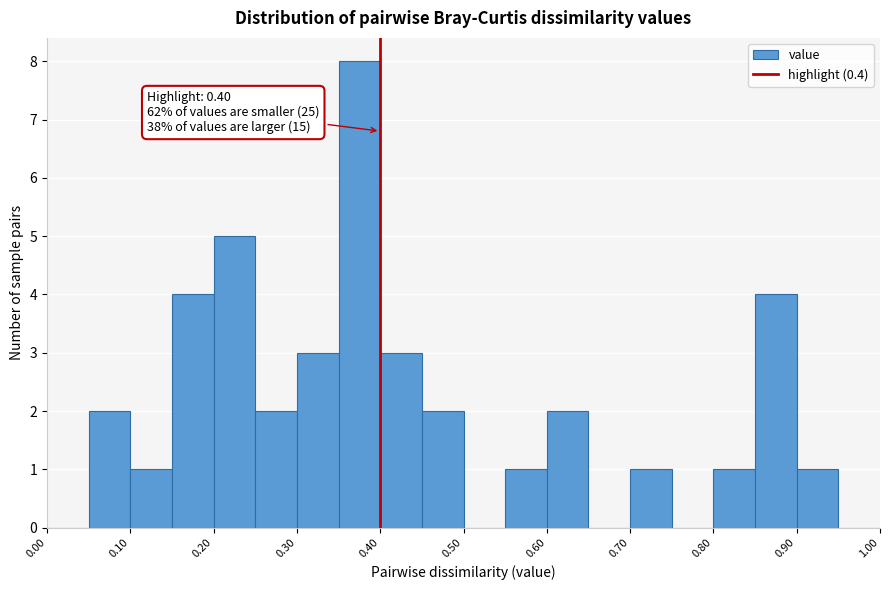

Over which range of the x-axis is the bar tallest?

0.35 to 0.40